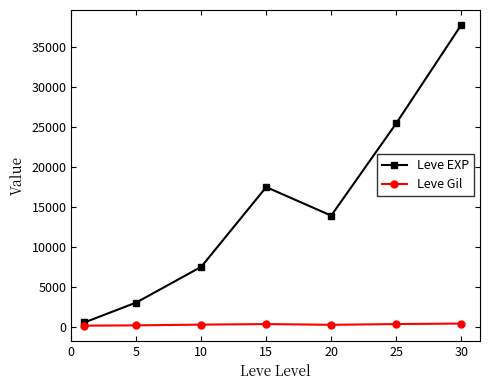

Which series has the largest total across all categories?

Leve EXP